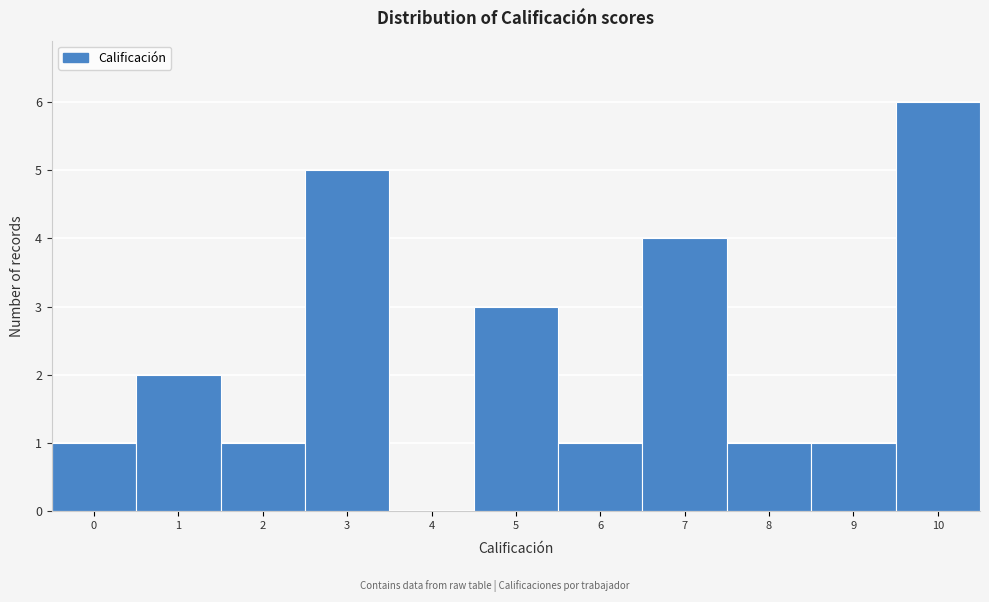

Reading left to right, list all the values displayed in this chart.

0=1	1=2	2=1	3=5	4=0	5=3	6=1	7=4	8=1	9=1	10=6